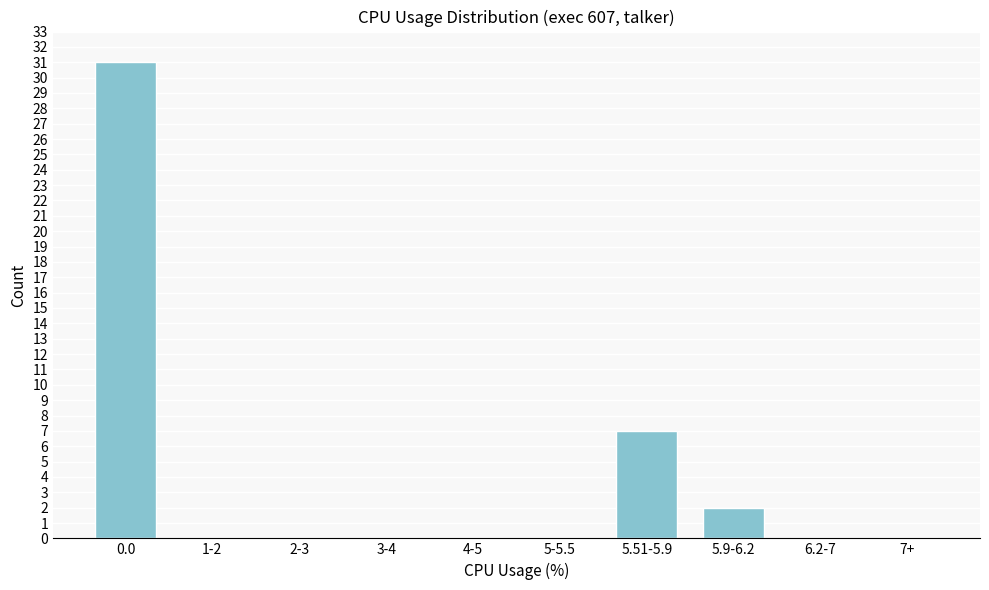

Reading left to right, what are all the values shown in this chart?

0.0=31	1-2=0	2-3=0	3-4=0	4-5=0	5-5.5=0	5.51-5.9=7	5.9-6.2=2	6.2-7=0	7+=0